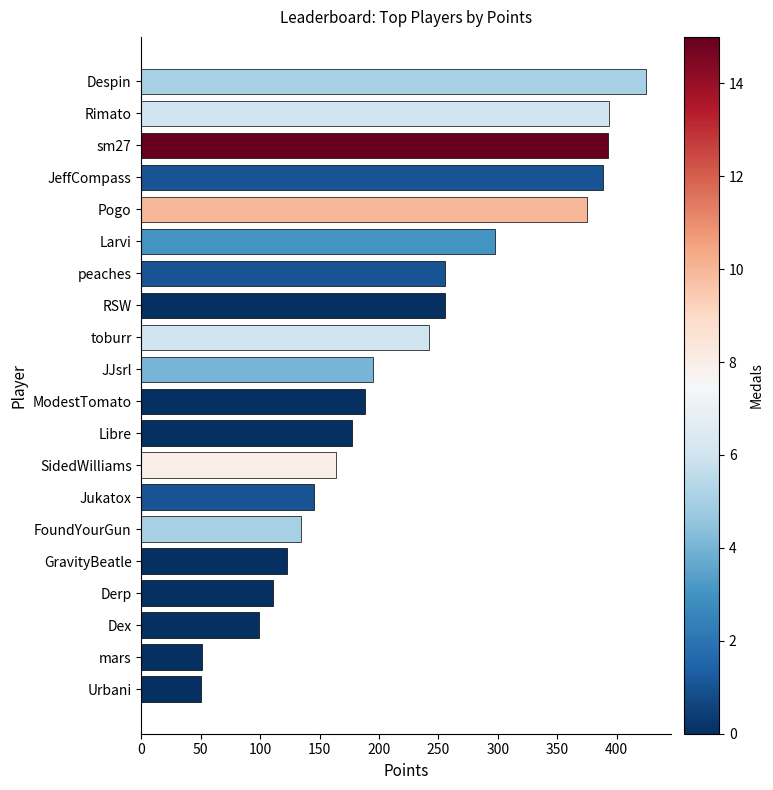

Approximately how many times larger is the value at Larvi compared to JJsrl?

1.5